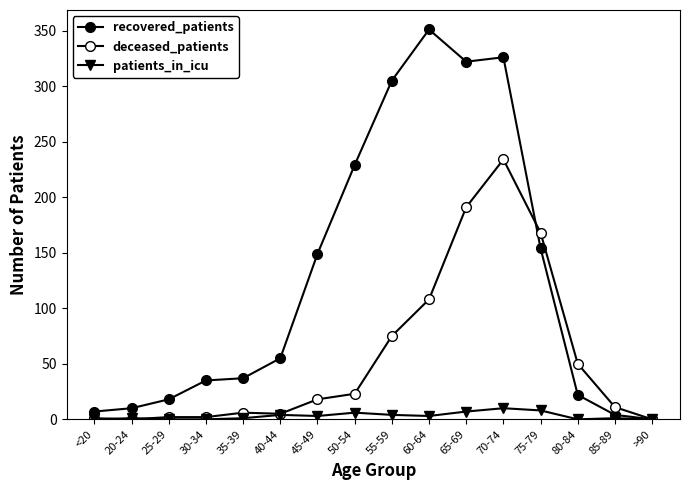

What is the average value of the recovered_patients series?

126